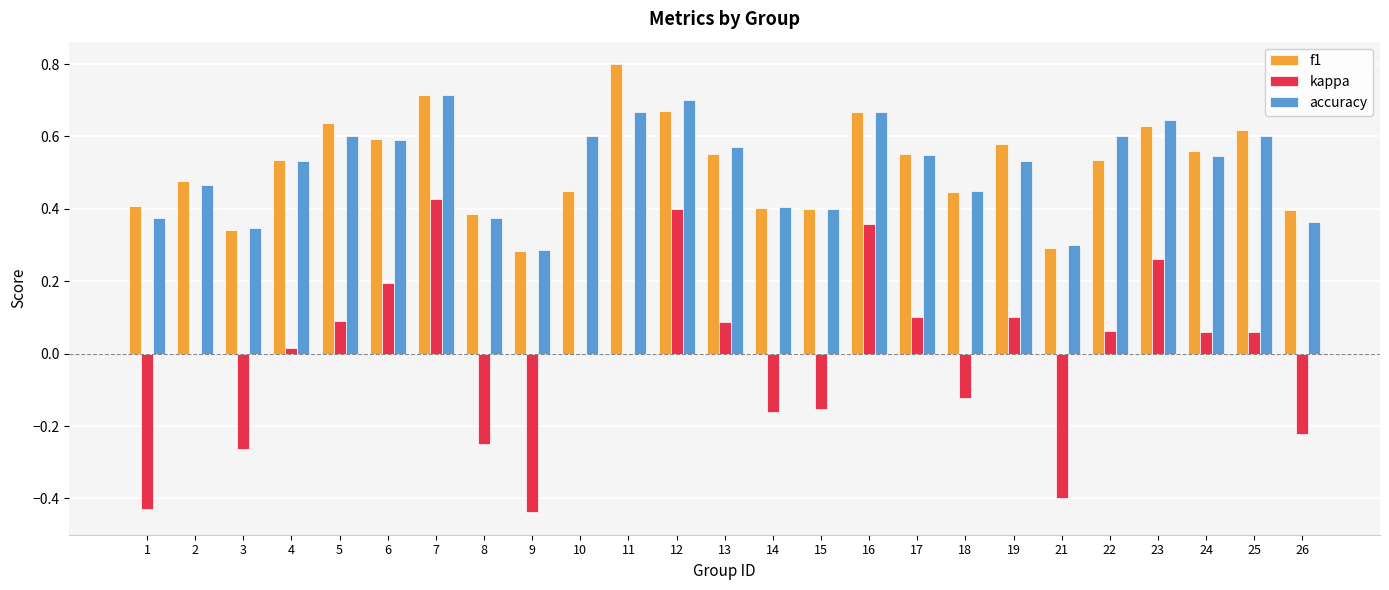

What is the sum of the accuracy values at 12 and 3?

1.0